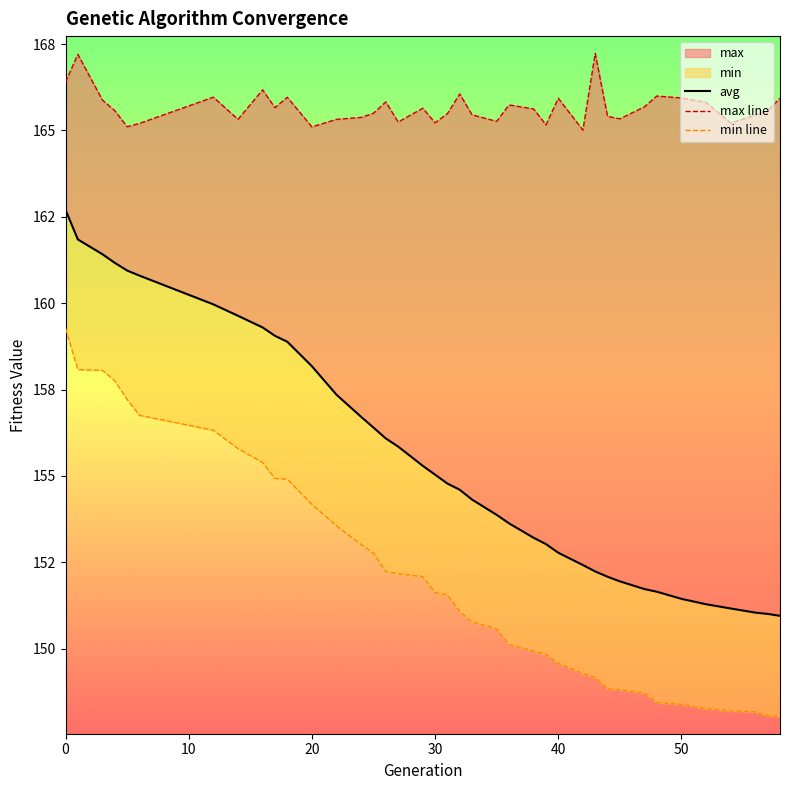

How many interior local valleys does the max line series have?

11